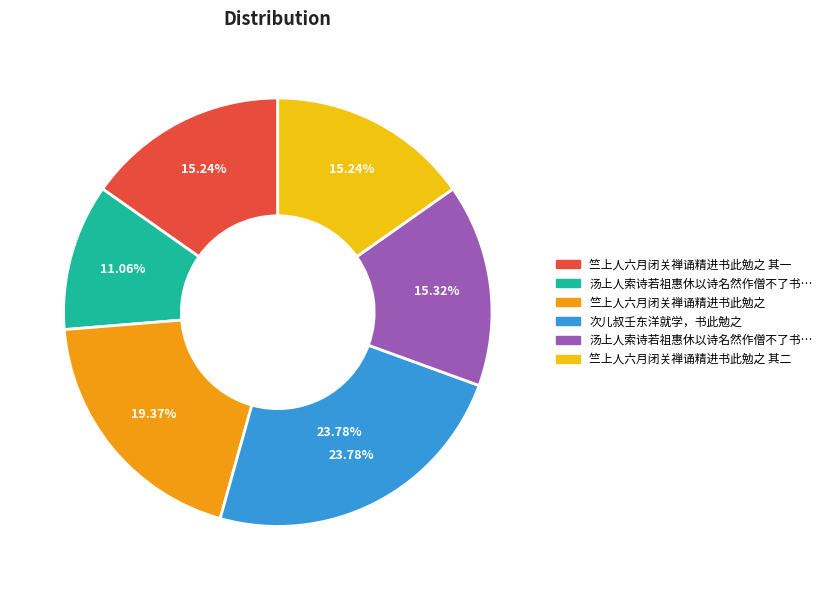

True or false: 次儿叔壬东洋就学，书此勉之 accounts for 11% of the total.

False